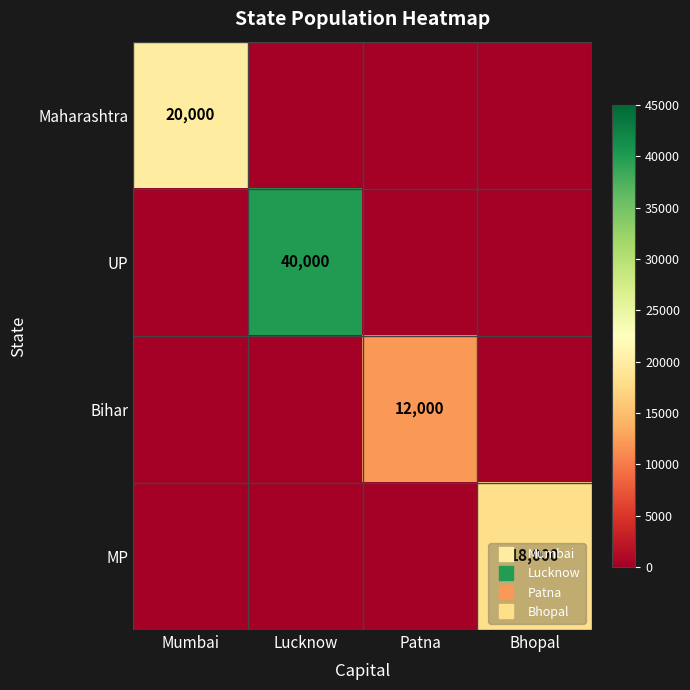

What is the difference between the UP values at Lucknow and Bhopal?

40000